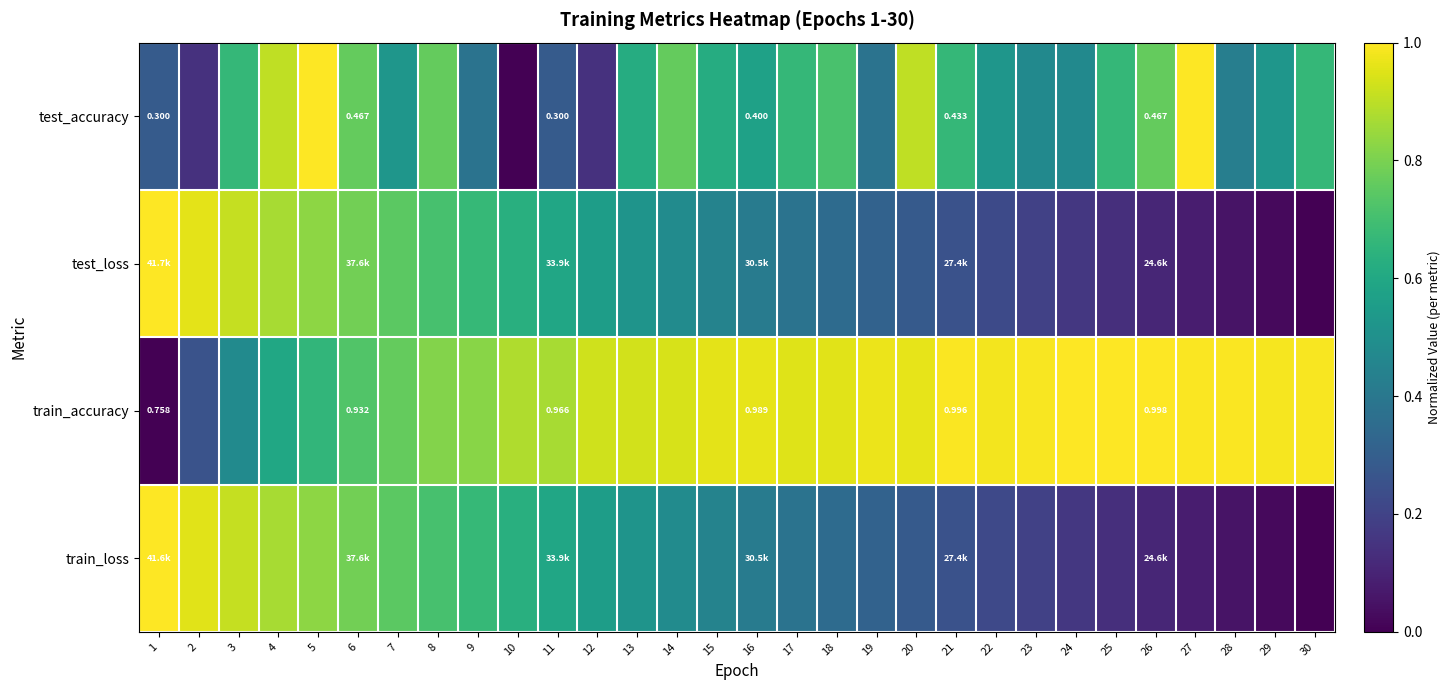

The test_accuracy series shows 0.6 at 13. True or false?

True